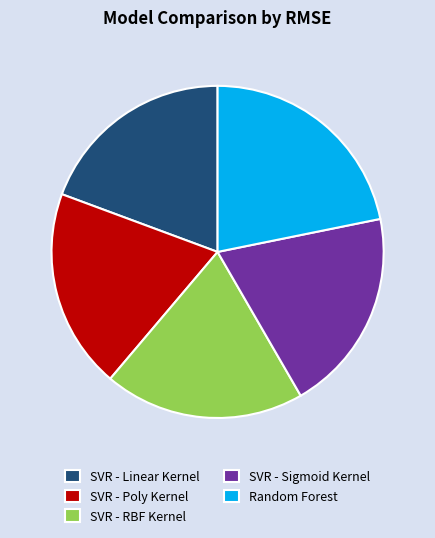

Is the sum of Random Forest and SVR - Linear Kernel greater than half?

No